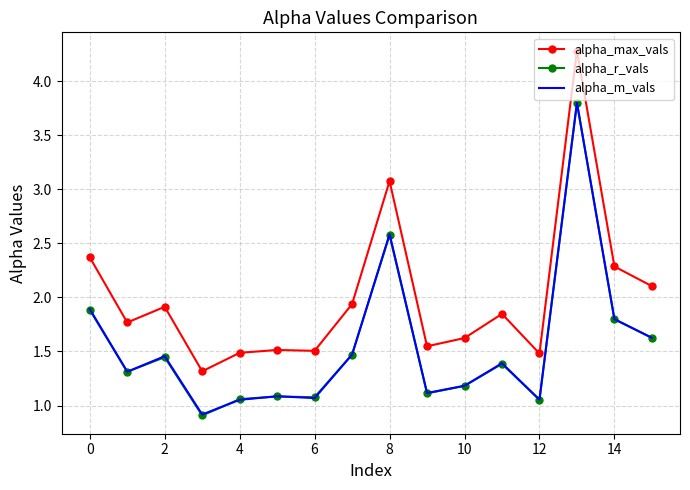

What is the maximum value shown in the chart?

4.3